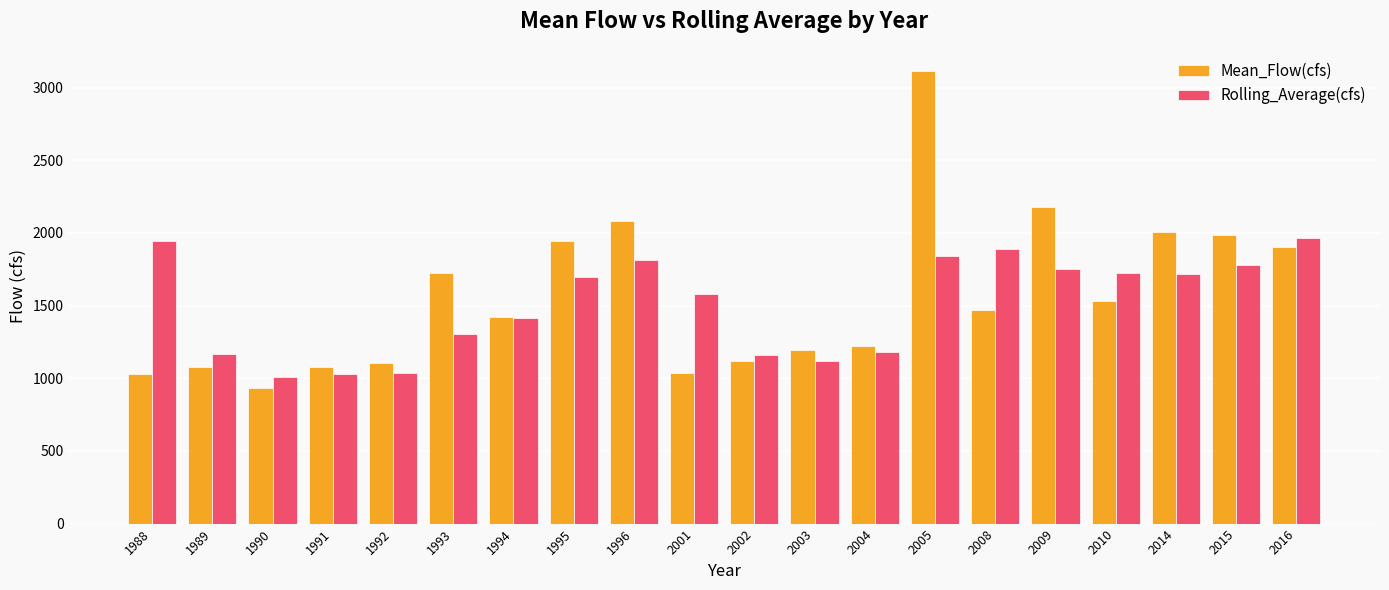

What is the value of the Mean_Flow(cfs) bar at the 17th from the left?

1535.1